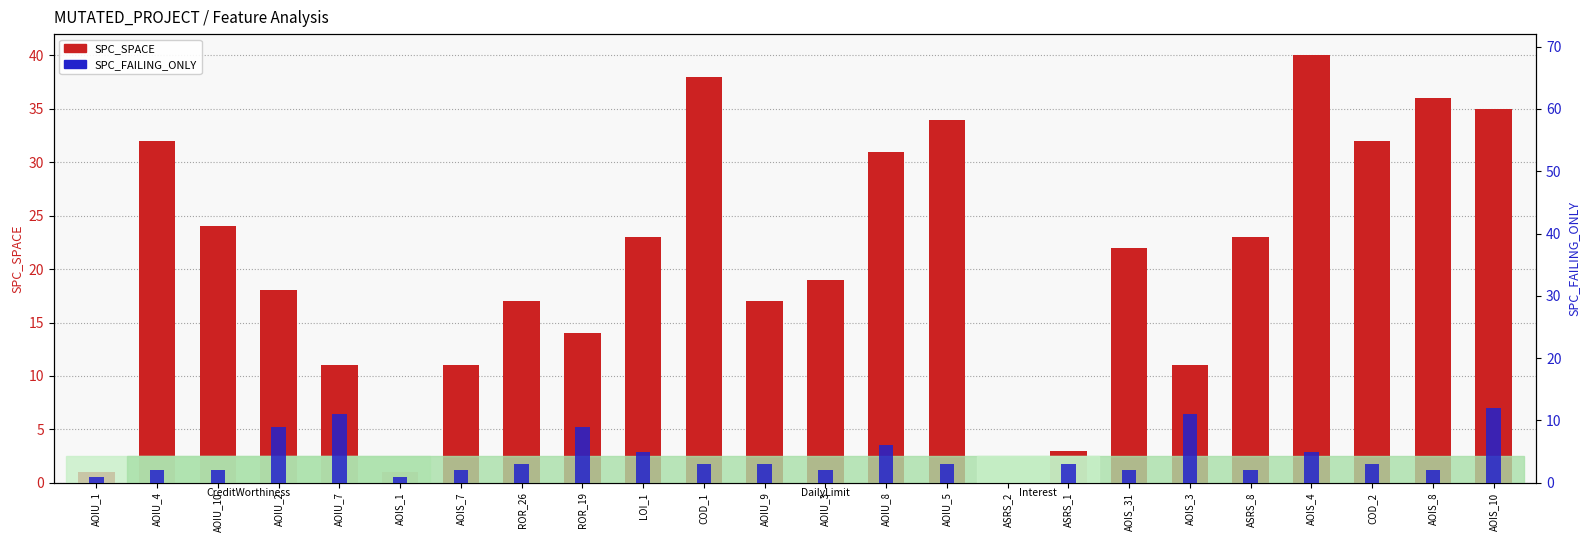

List the series in order of their peak value, lowest first.

SPC_FAILING_ONLY, SPC_SPACE